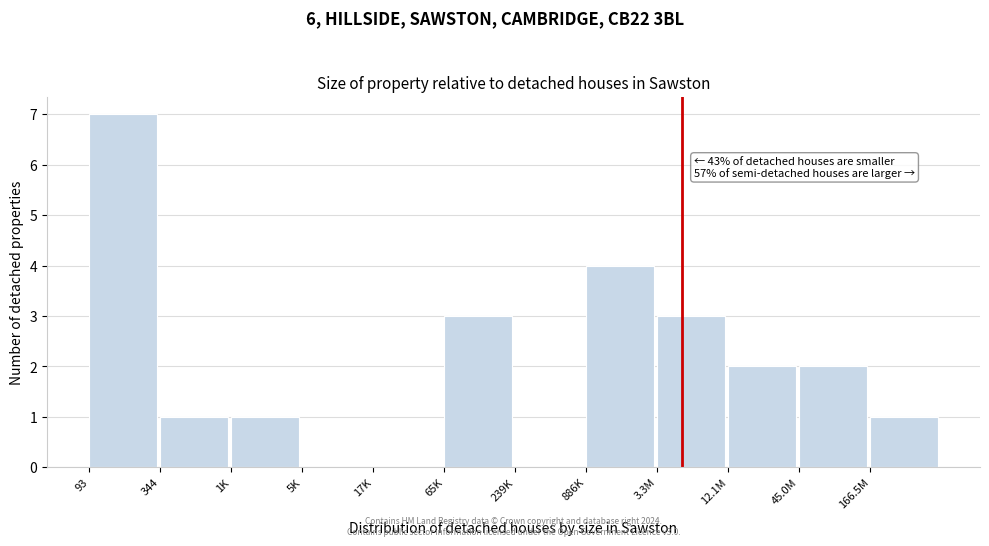

Reading left to right, list all the values displayed in this chart.

93=7	344=1	1K=1	5K=0	17K=0	65K=3	239K=0	886K=4	3.3M=3	12.1M=2	45.0M=2	166.5M=1